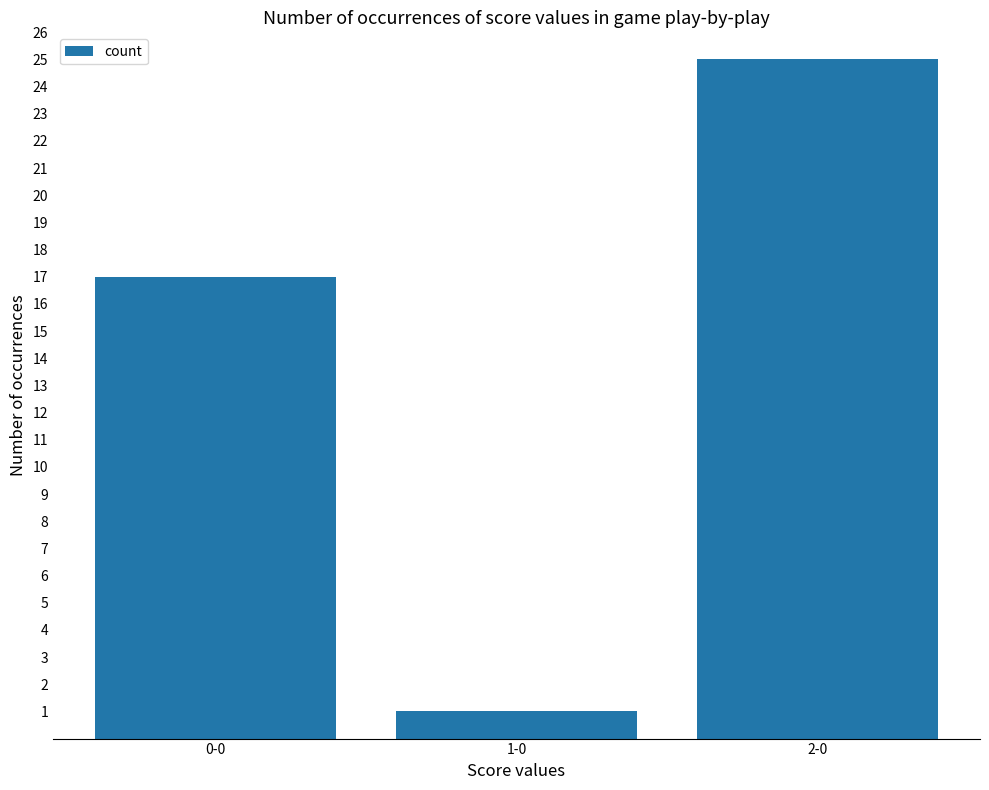

What position from the right is 0-0?

3